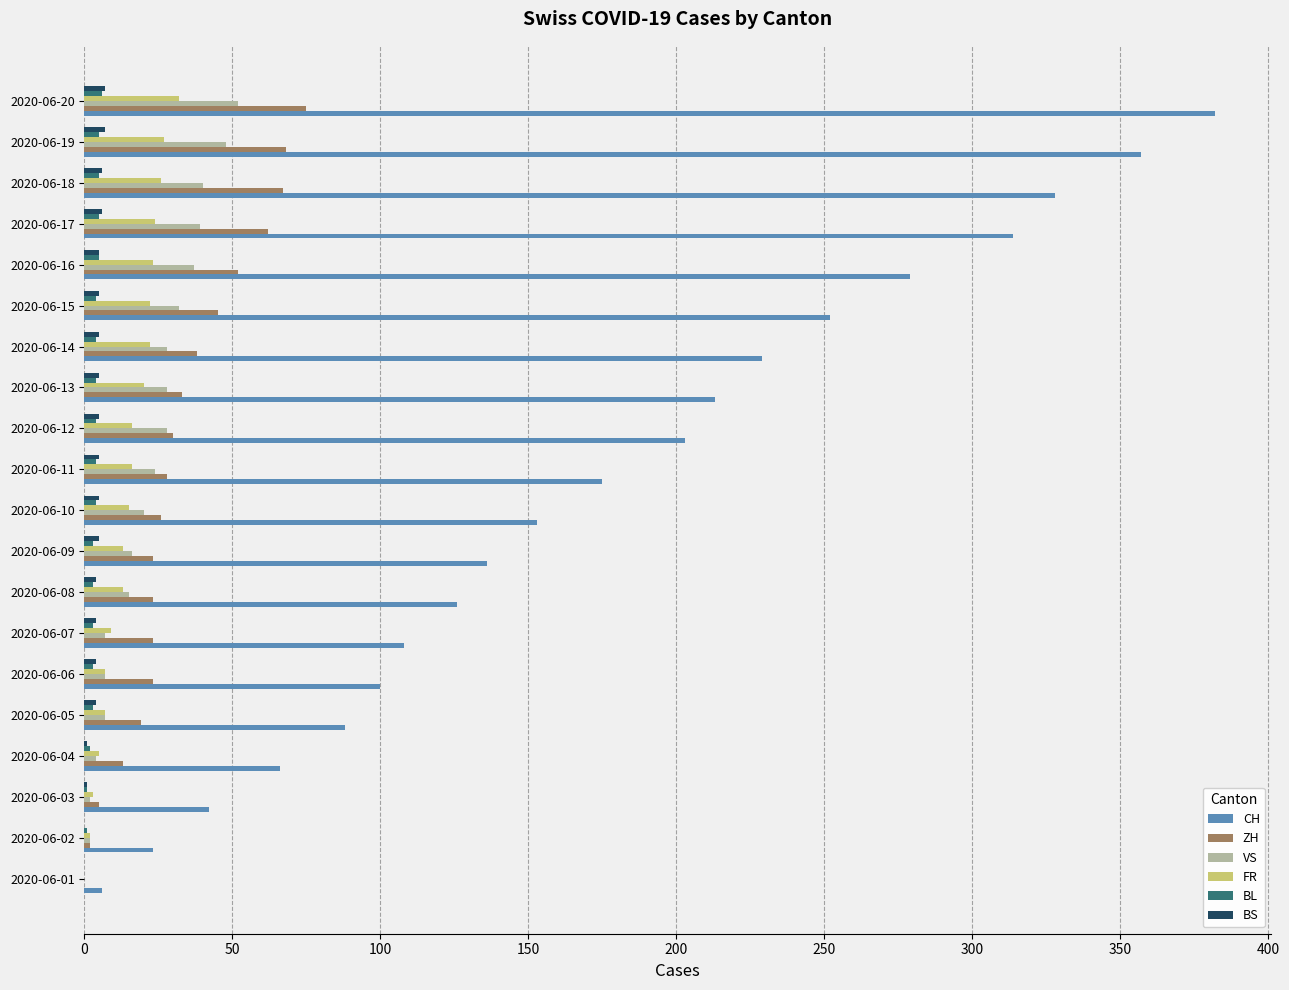

Which series has the largest total across all categories?

CH